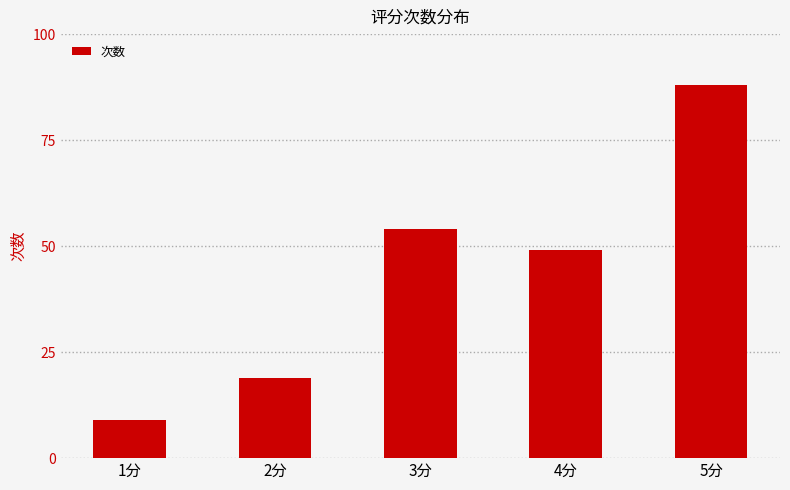

Reading left to right, extract all data points from this chart.

9	19	54	49	88